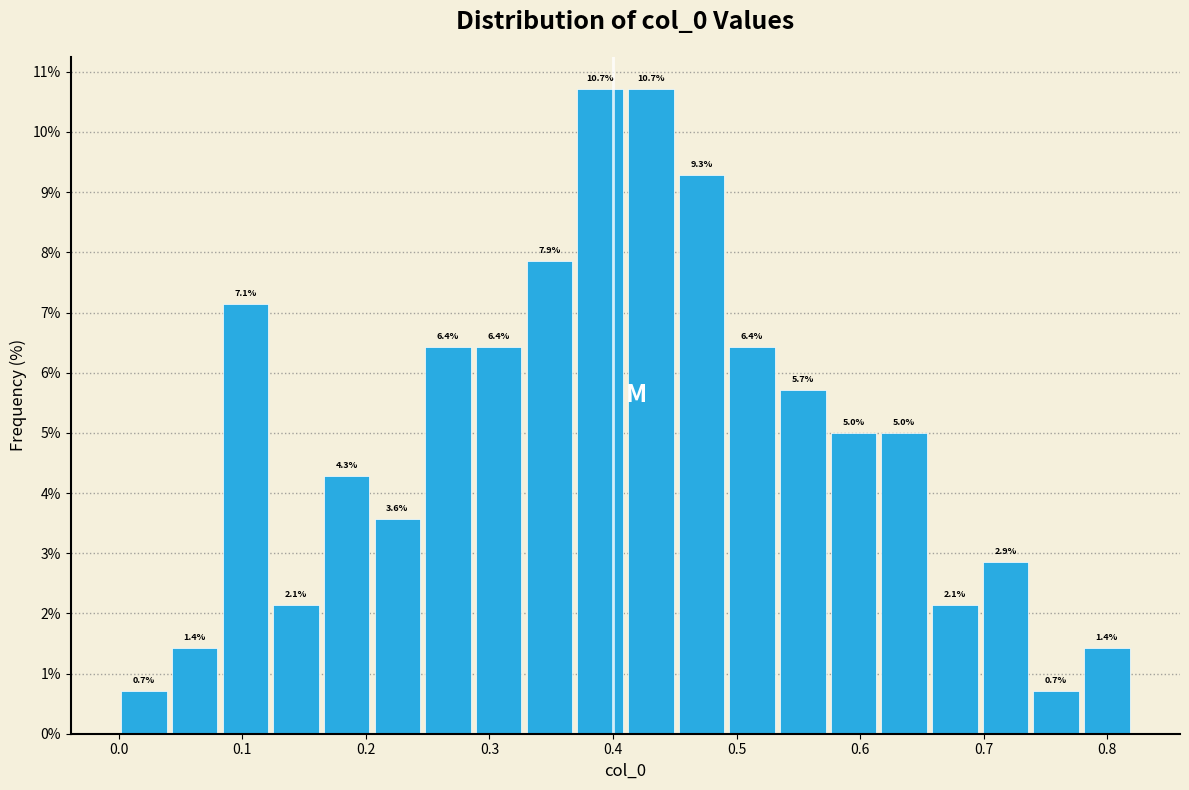

Reading left to right, list every bar in this chart as the range it spans on the x-axis followed by its height. The bar edges are not printed on the chart, so give them approximately, as read against the axis.

0.000 to 0.041: 0.7
0.041 to 0.082: 1.4
0.082 to 0.123: 7.1
0.123 to 0.164: 2.1
0.164 to 0.205: 4.3
0.205 to 0.246: 3.6
0.246 to 0.287: 6.4
0.287 to 0.328: 6.4
0.328 to 0.369: 7.9
0.369 to 0.410: 10.7
0.410 to 0.451: 10.7
0.451 to 0.492: 9.3
0.492 to 0.533: 6.4
0.533 to 0.574: 5.7
0.574 to 0.615: 5.0
0.615 to 0.656: 5.0
0.656 to 0.697: 2.1
0.697 to 0.738: 2.9
0.738 to 0.779: 0.7
0.779 to 0.820: 1.4